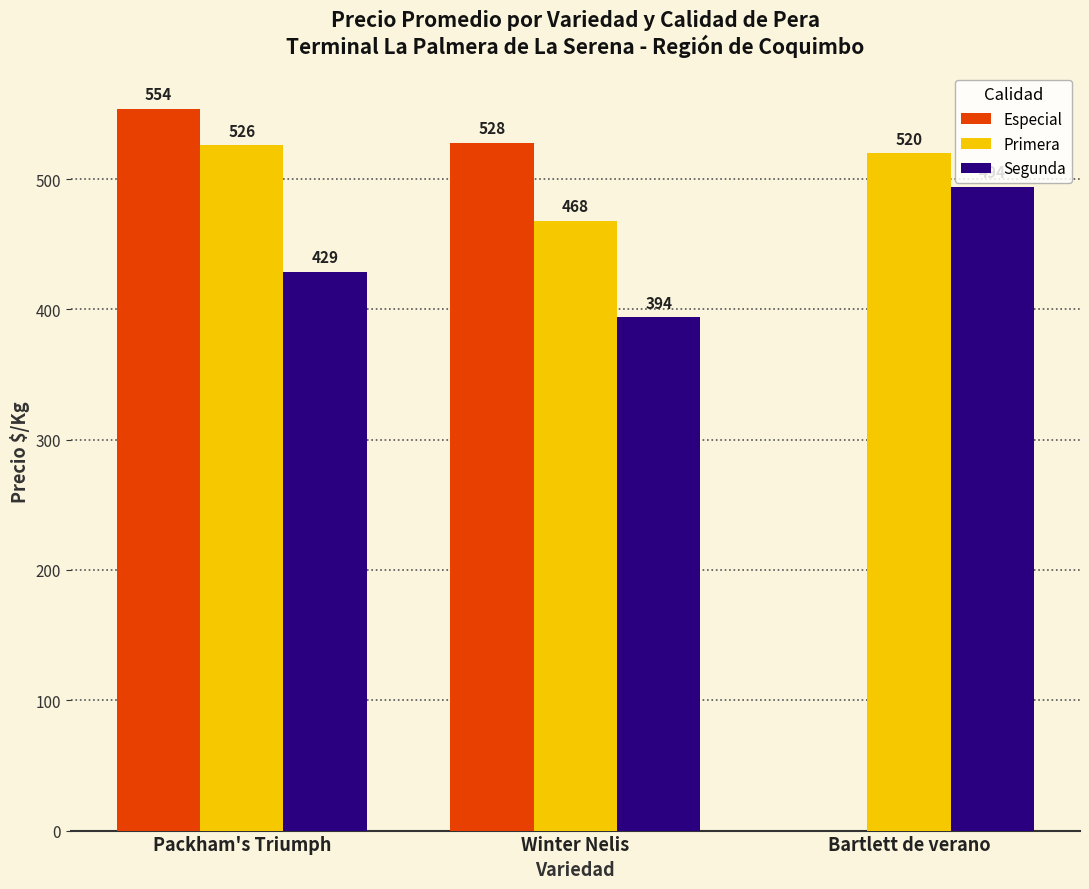

How many Primera values are between 468 and 526?

3